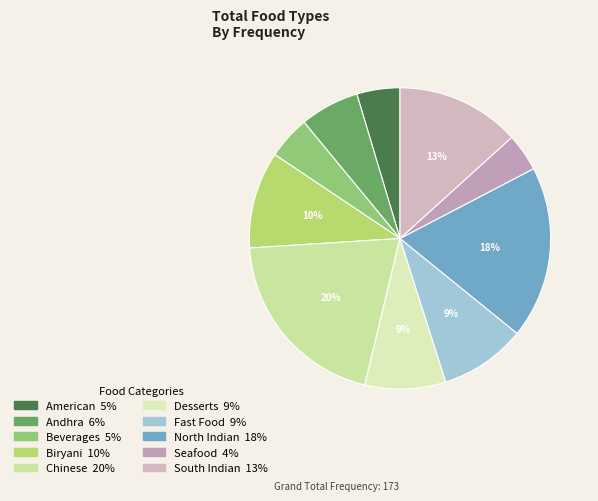

Combined, what portion of the pie is Chinese and Biryani?

30.6%